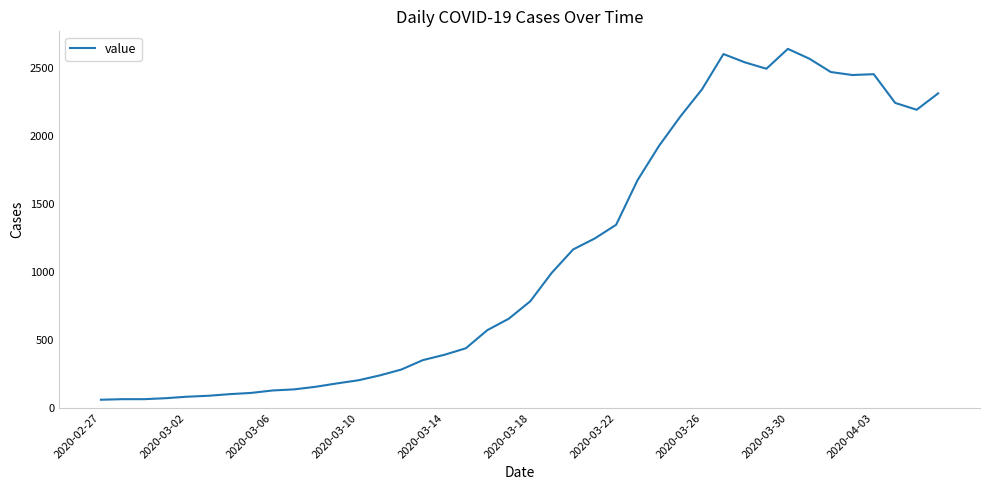

Is this an area chart (filled region under the line)?

No